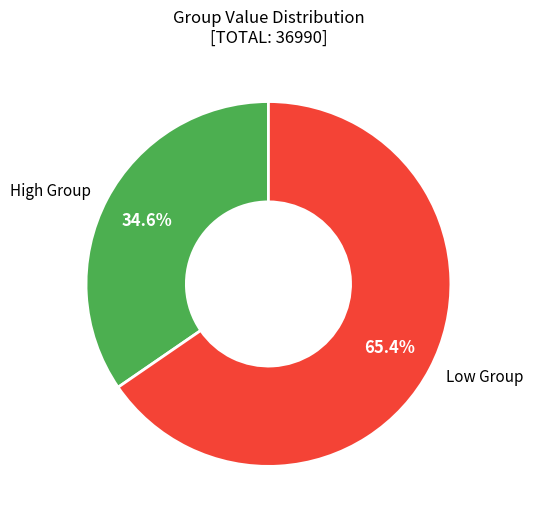

Is there any slice that represents more than half of the pie?

Yes